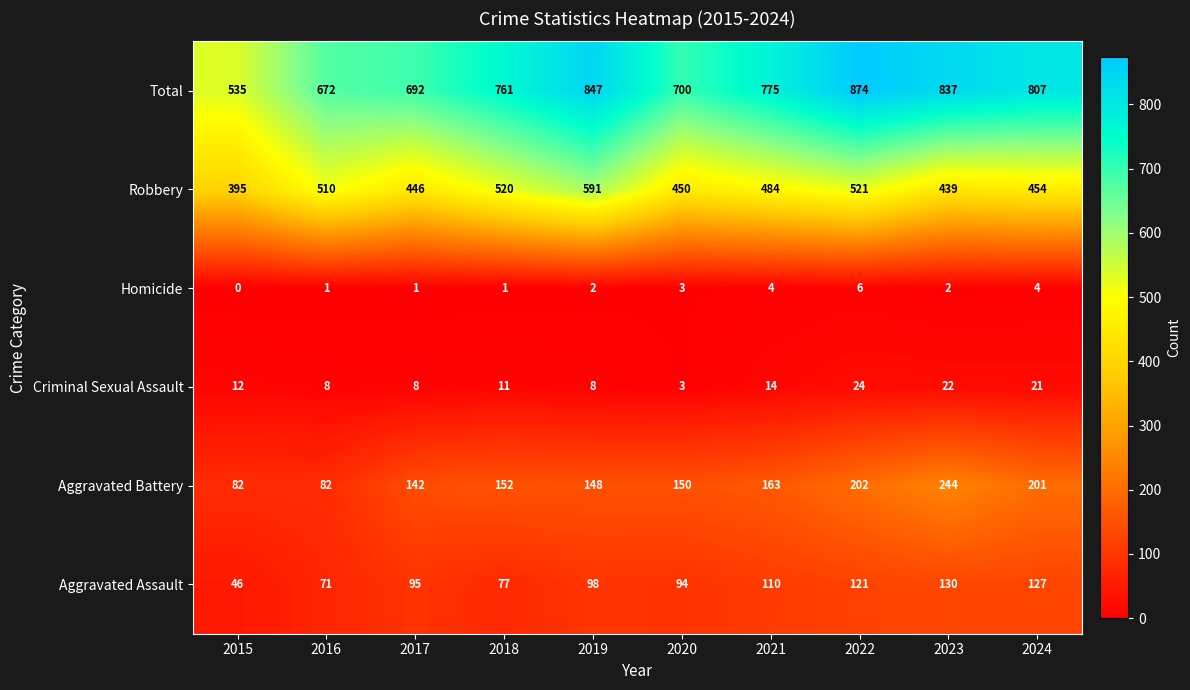

Which series has the largest total across all categories?

Total